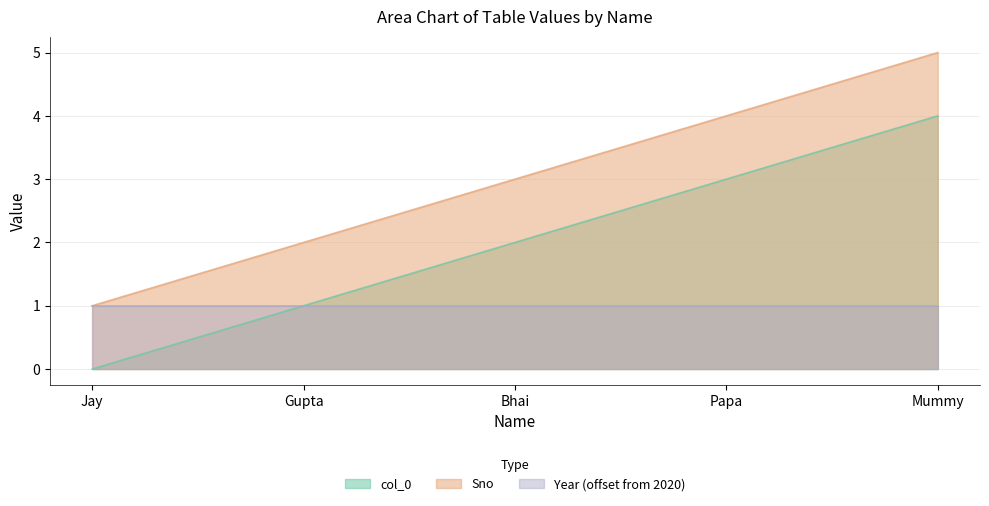

What is the sum of all col_0 values?

10